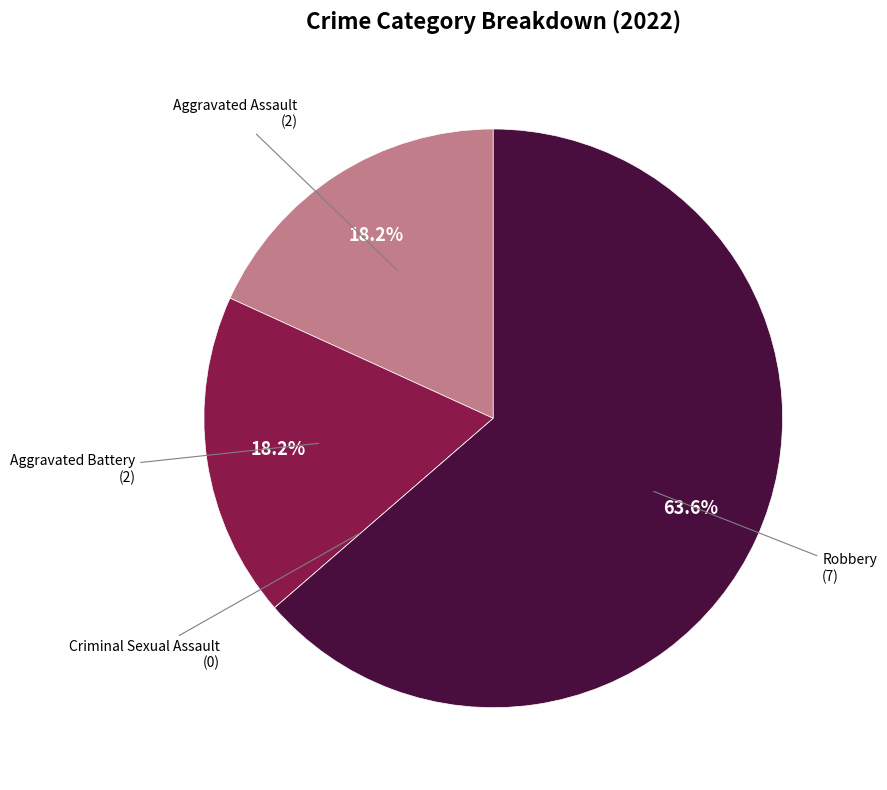

What is the largest slice in the pie chart?

Robbery